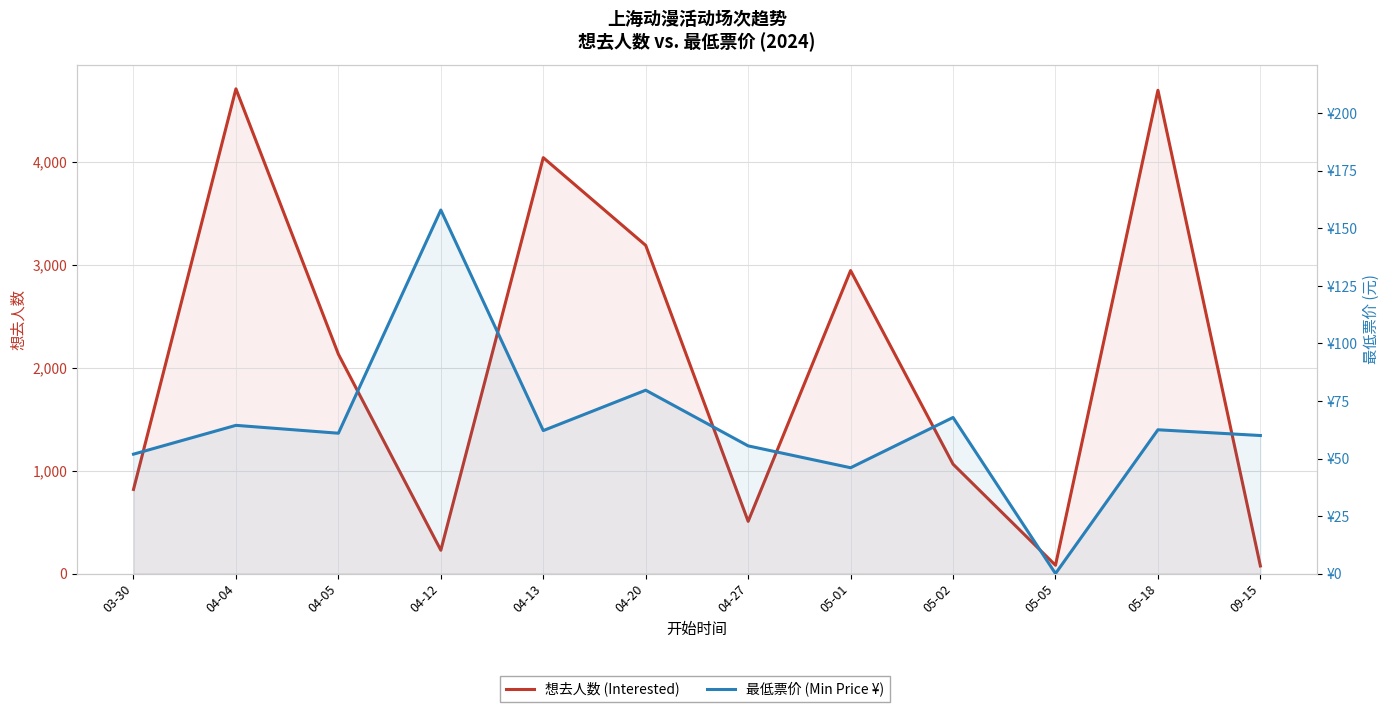

Which has a higher value, 05-18 or 04-05?

05-18